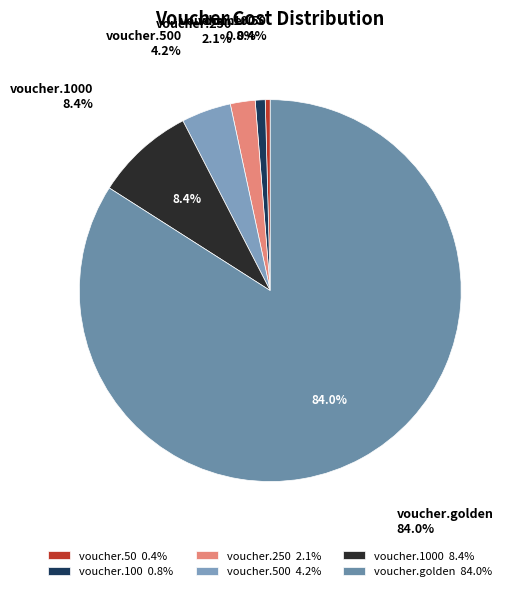

Between voucher.100 and voucher.1000, which is larger?

voucher.1000